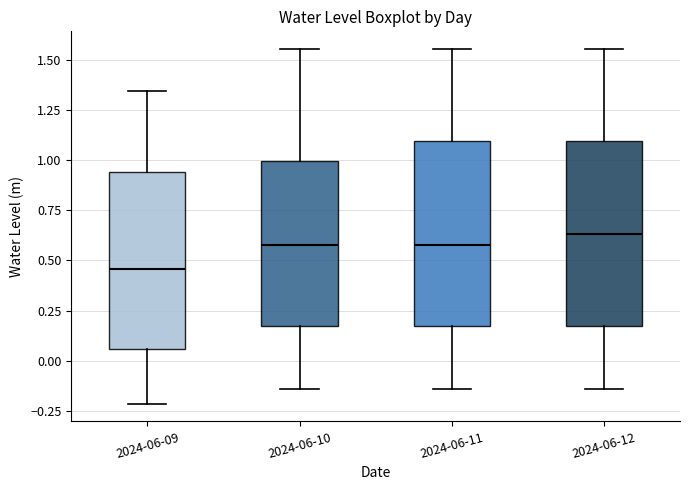

Which box has the highest median line?

2024-06-12